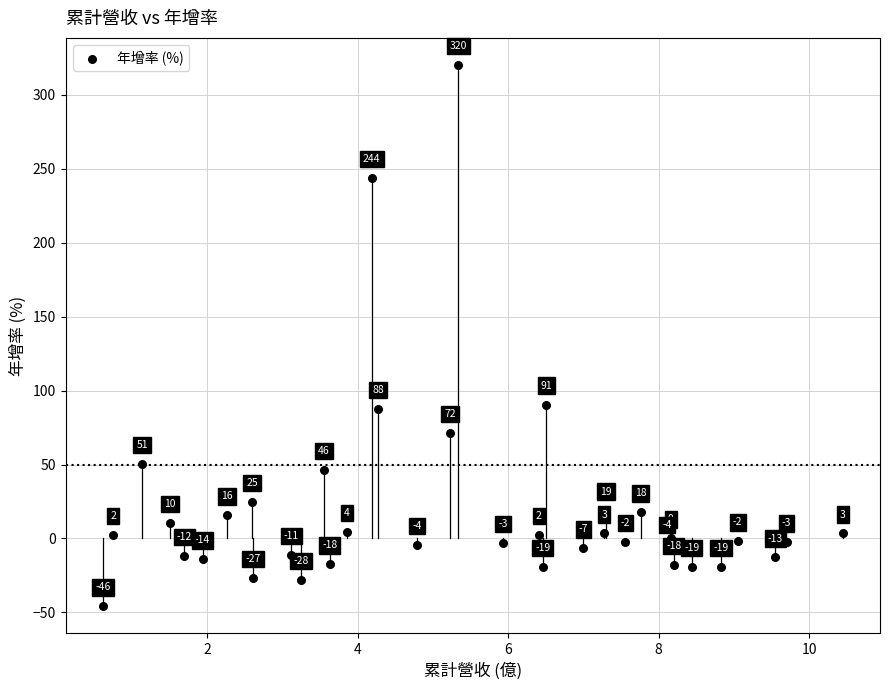

What Y value in the scatter plot is closest to 137?

90.6